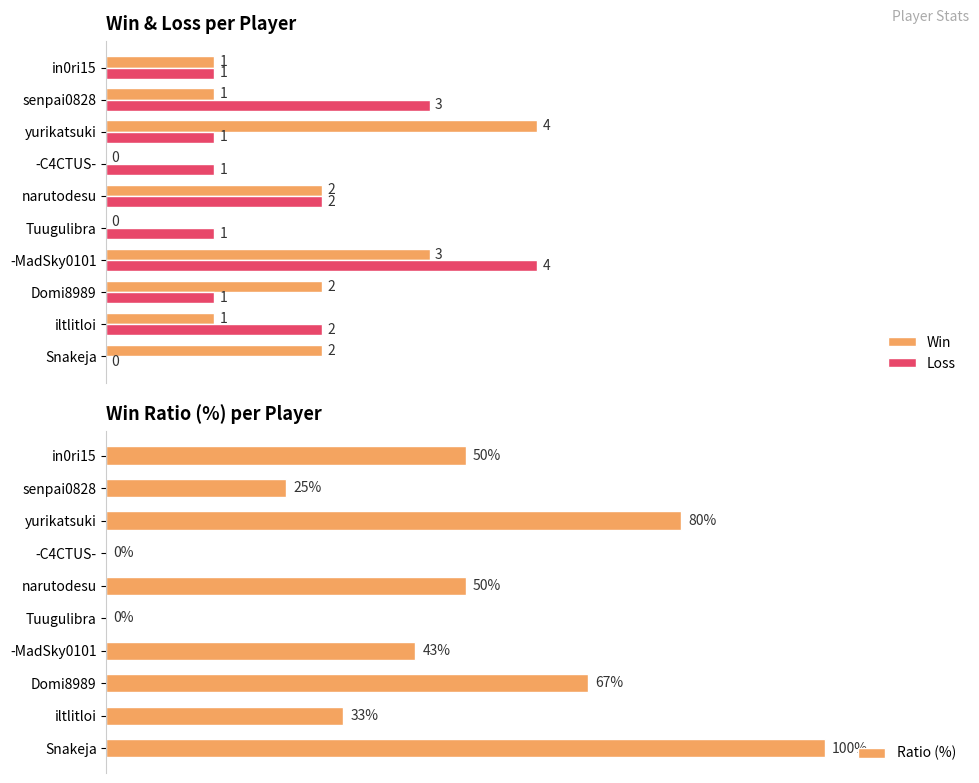

How many values in the Win series are below 2?

5